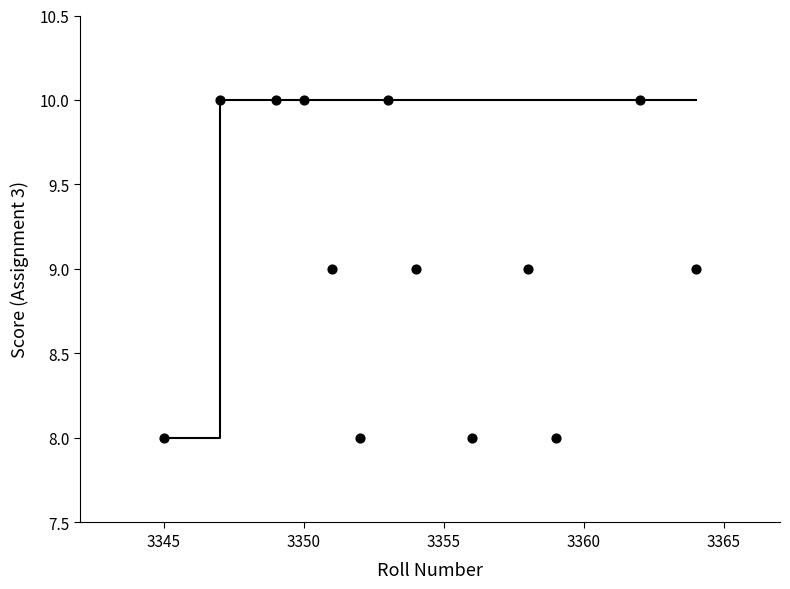

What is the range of X values (max minus min)?

19